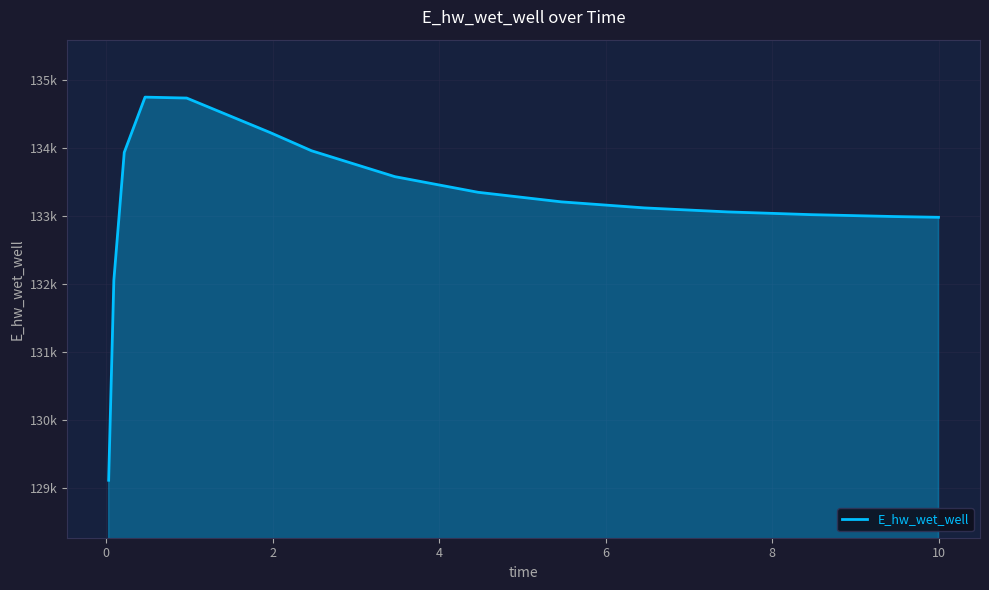

What is the label of the 10th point from the right?

8